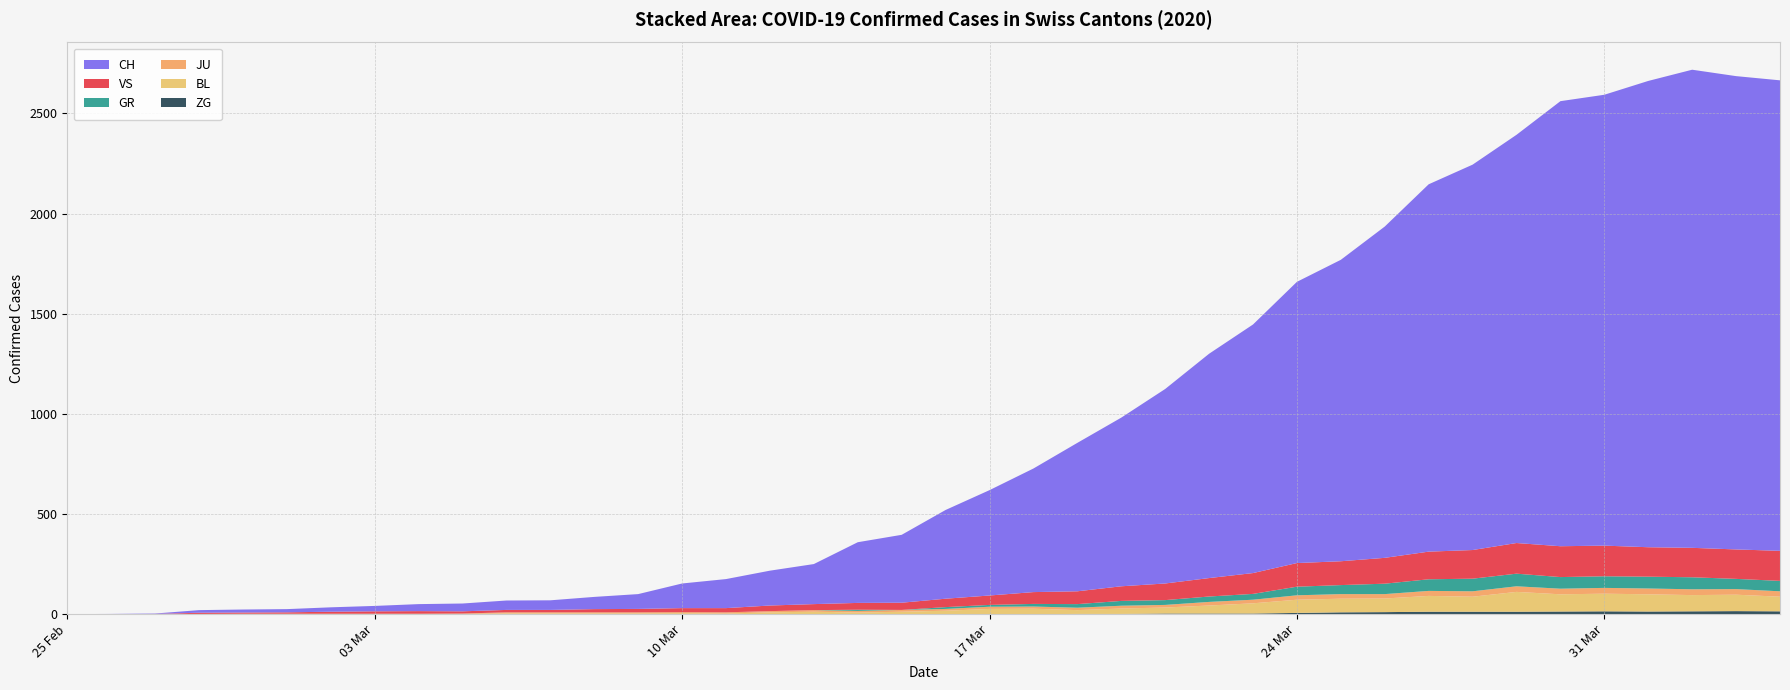

Reading left to right, what are all the values shown in this chart?

CH: 0	1	2	13	15	16	22	27	35	39	47	48	61	74	123	145	174	200	303	339	443	526	617	741	842	971	1120	1241	1404	1505	1654	1834	1924	2038	2222	2251	2328	2387	2363	2349
GR: 0	0	0	0	0	0	0	0	0	0	0	0	0	0	0	0	0	0	6	0	9	9	13	18	24	24	27	29	43	45	52	58	63	63	58	58	59	60	51	52
JU: 0	0	1	1	1	1	1	1	1	2	5	5	5	5	5	6	6	8	8	9	9	11	11	12	14	13	18	18	22	23	22	25	27	28	28	29	29	29	28	27
VS: 0	0	0	6	6	7	10	12	13	11	12	12	16	17	20	21	28	30	34	36	42	47	59	64	73	83	92	104	118	119	129	138	143	153	154	153	147	147	147	150
BL: 0	0	0	0	1	1	1	1	1	1	4	4	4	4	5	3	9	12	8	12	17	26	27	19	27	30	40	51	66	68	68	79	75	99	86	88	86	81	82	73
ZG: 0	0	0	0	0	0	0	0	0	0	0	0	0	0	0	0	0	0	0	0	0	0	0	1	1	3	3	3	6	9	10	12	12	12	13	14	13	14	15	14